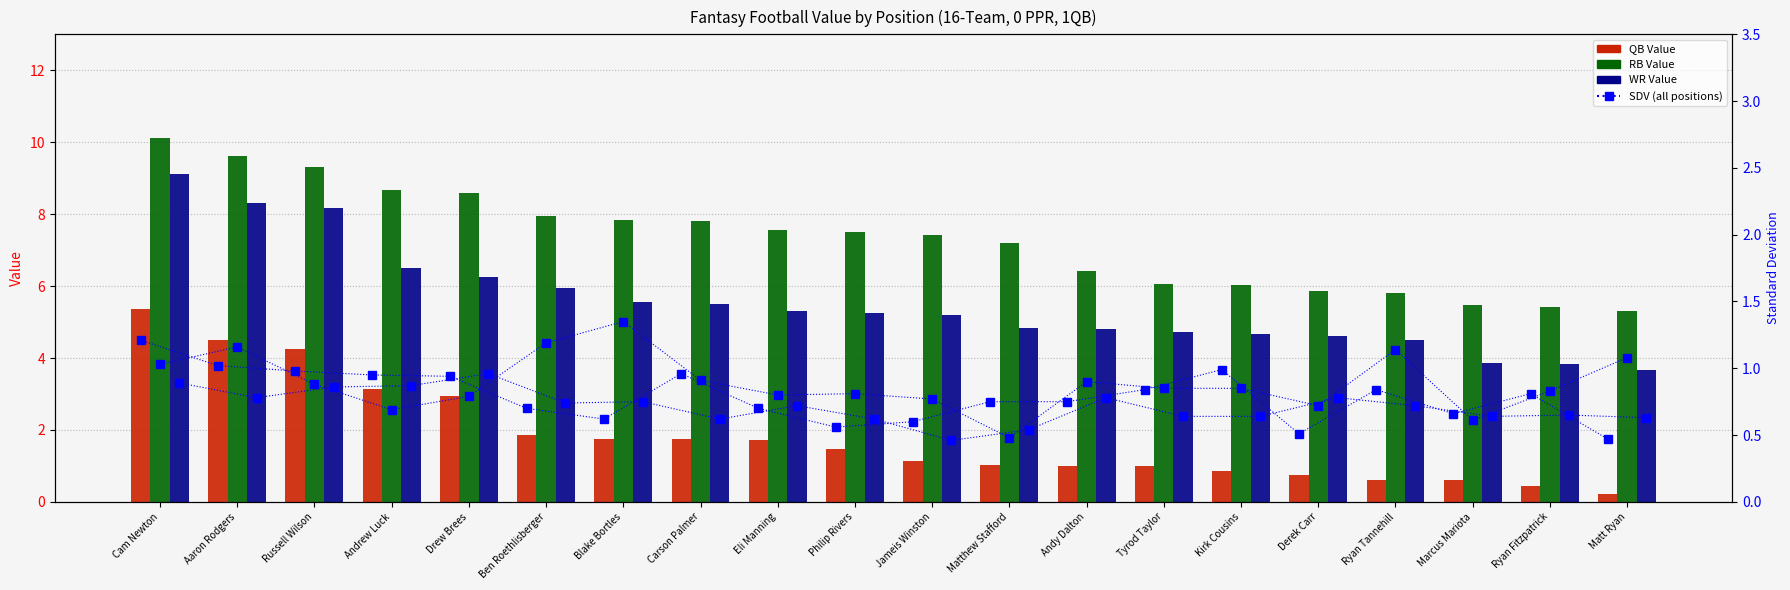

At which category is the sum across all series the highest?

Cam Newton